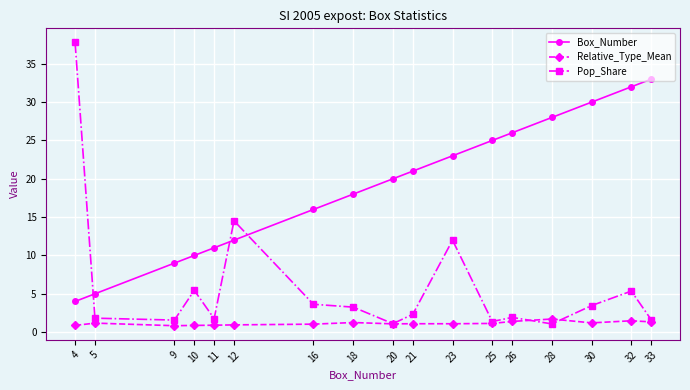

What is the value of the Pop_Share point at the 6th from the left?

14.5